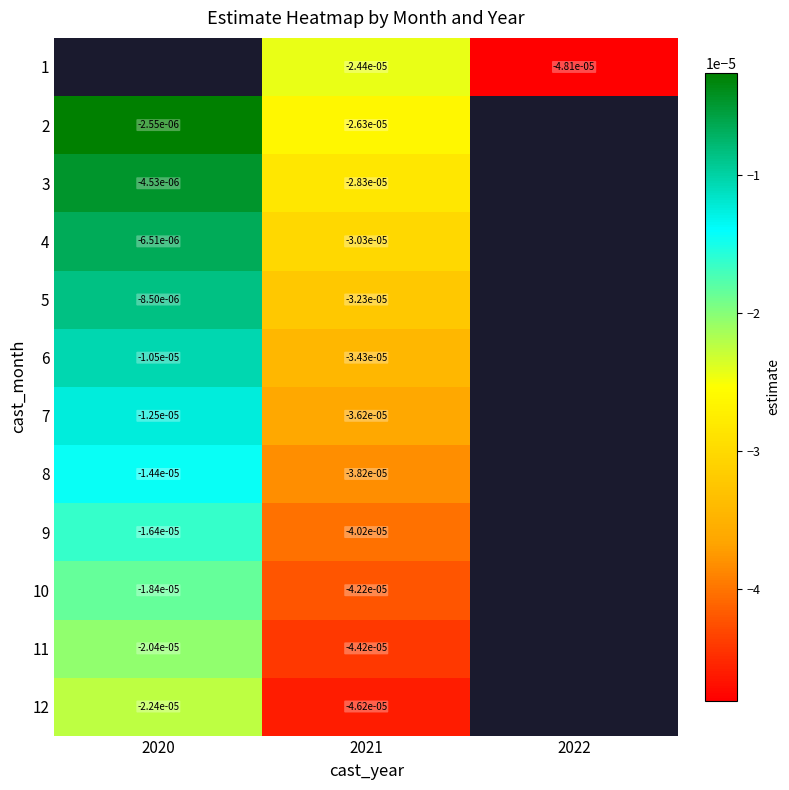

Rank the series by their average value, from lowest to highest.

1, 2, 3, 4, 5, 6, 7, 8, 9, 10, 11, 12